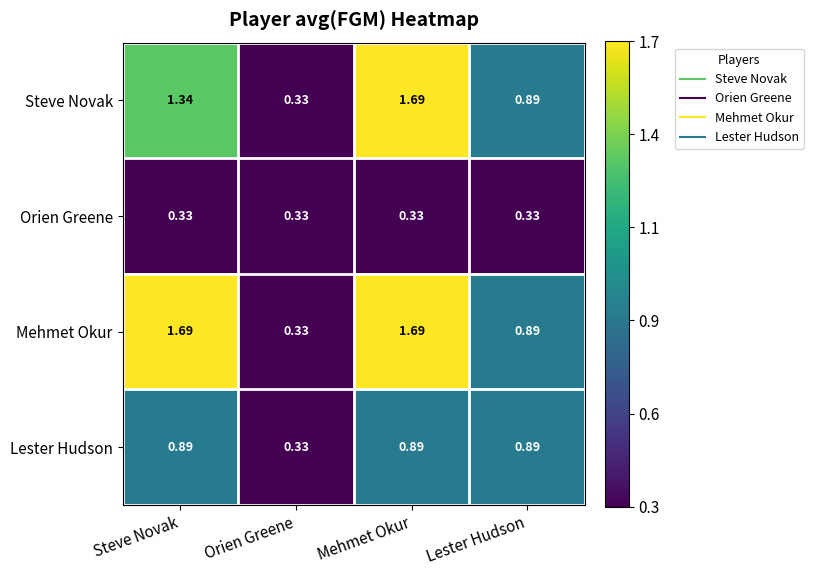

At which category is the sum across all series the highest?

Mehmet Okur